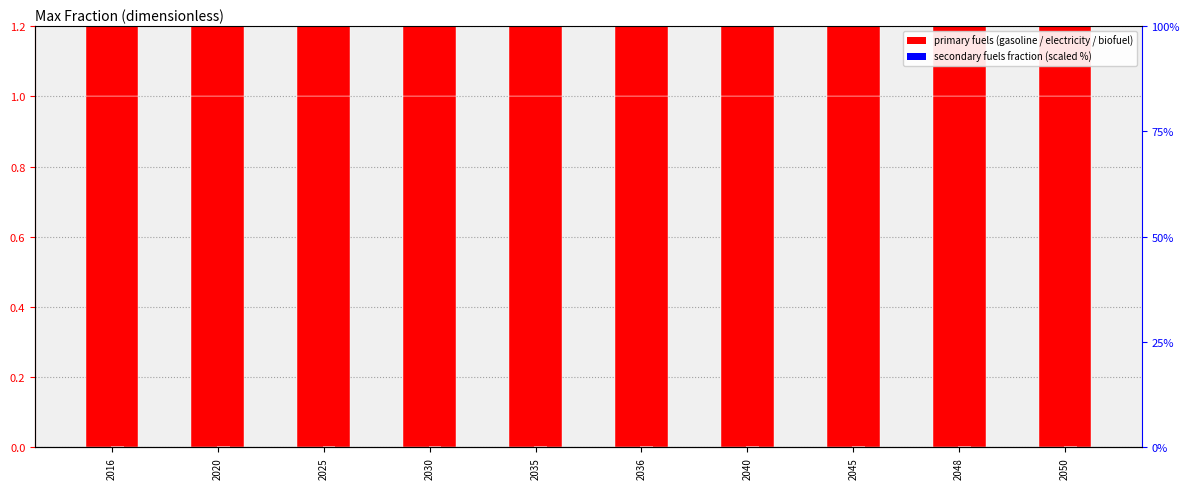

Between 2040 and 2048, which is larger?

2040